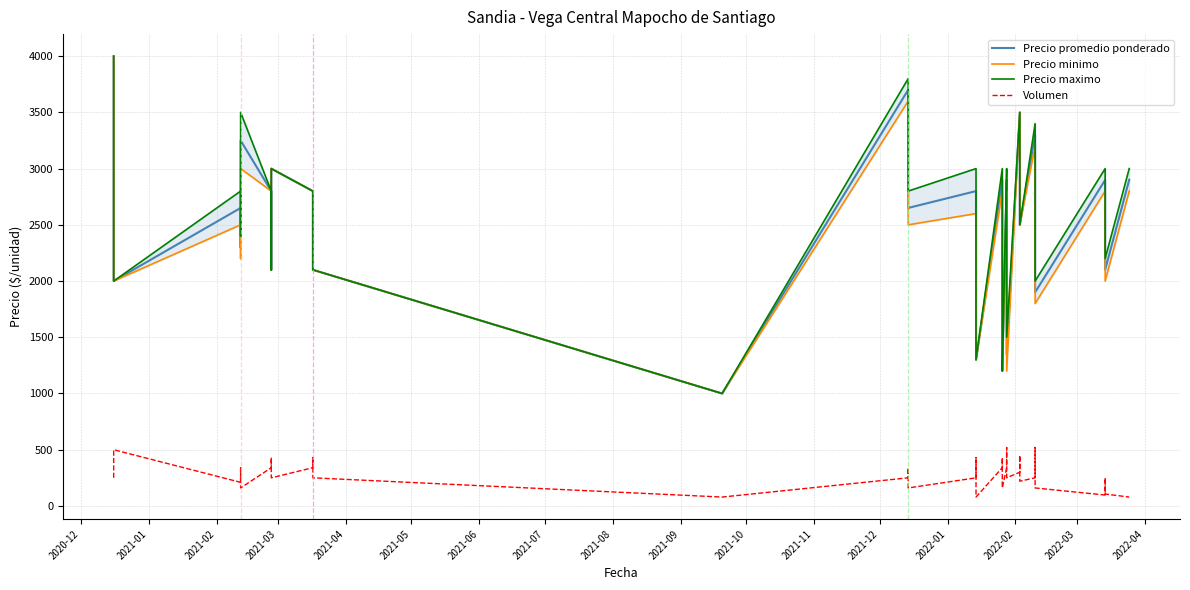

Where is the first local maximum for Volumen?

2021-02